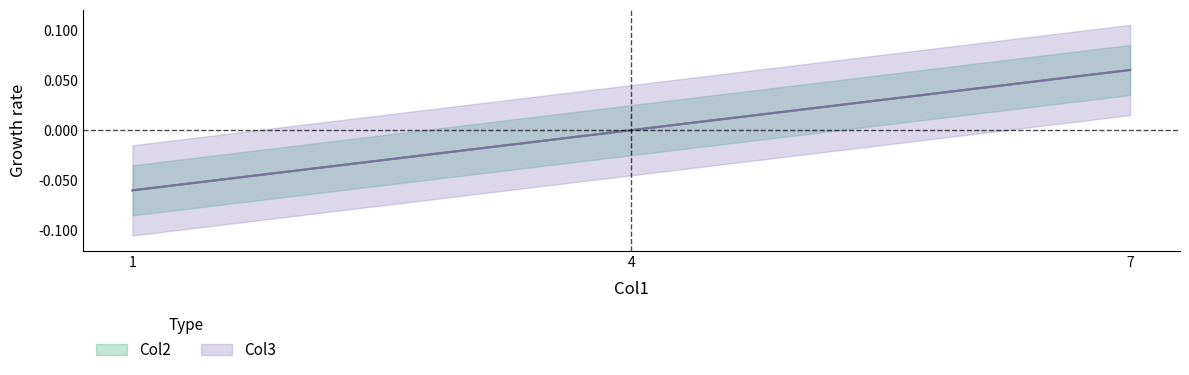

How many values in Col2 are below zero?

1